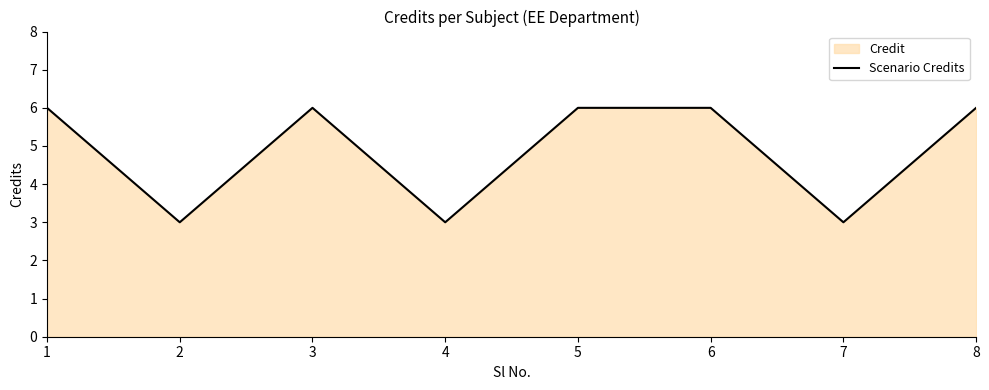

How many points are lower than both their immediate neighbors (excluding endpoints)?

3